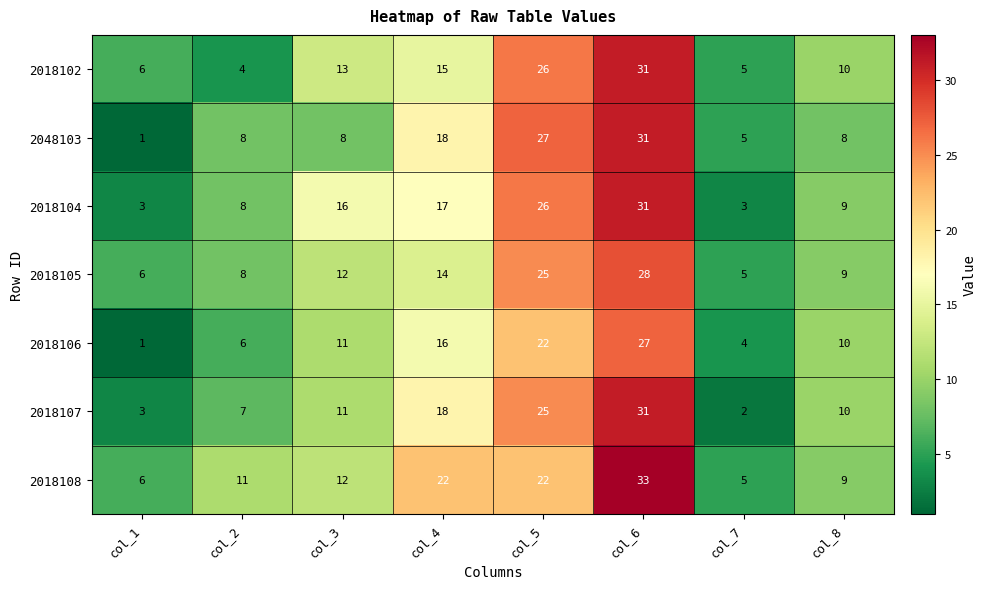

Which series changed the most between col_2 and col_7?

2018108